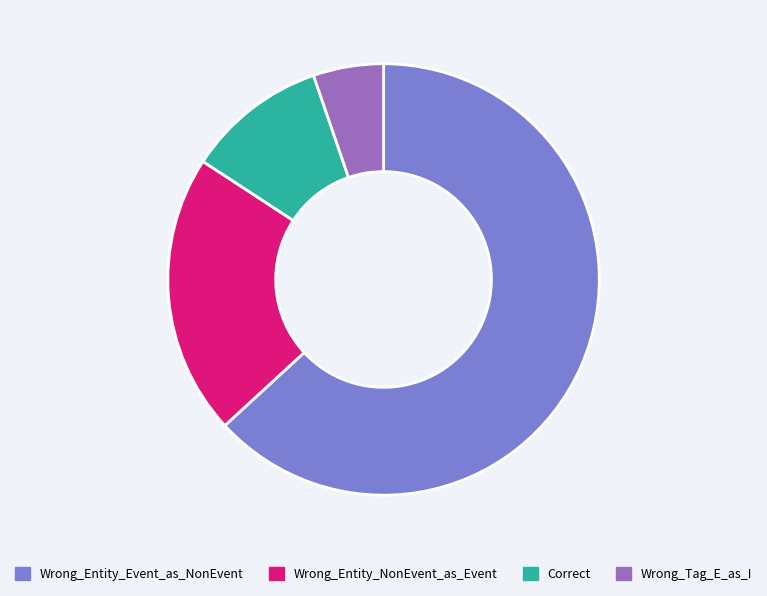

Count the number of slices in the pie.

4